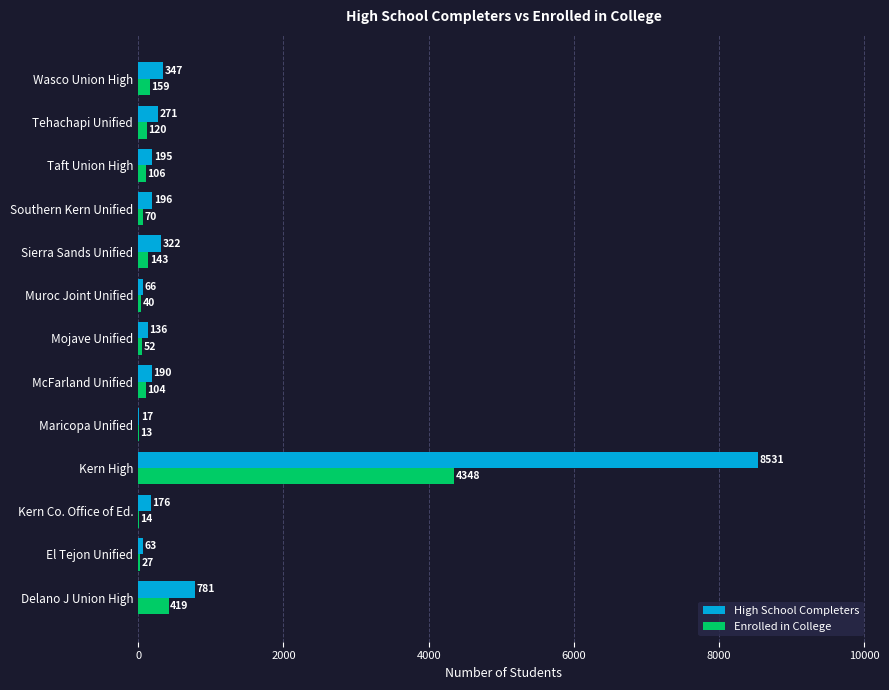

Is it true that Enrolled in College equals 4348 at Kern High?

True